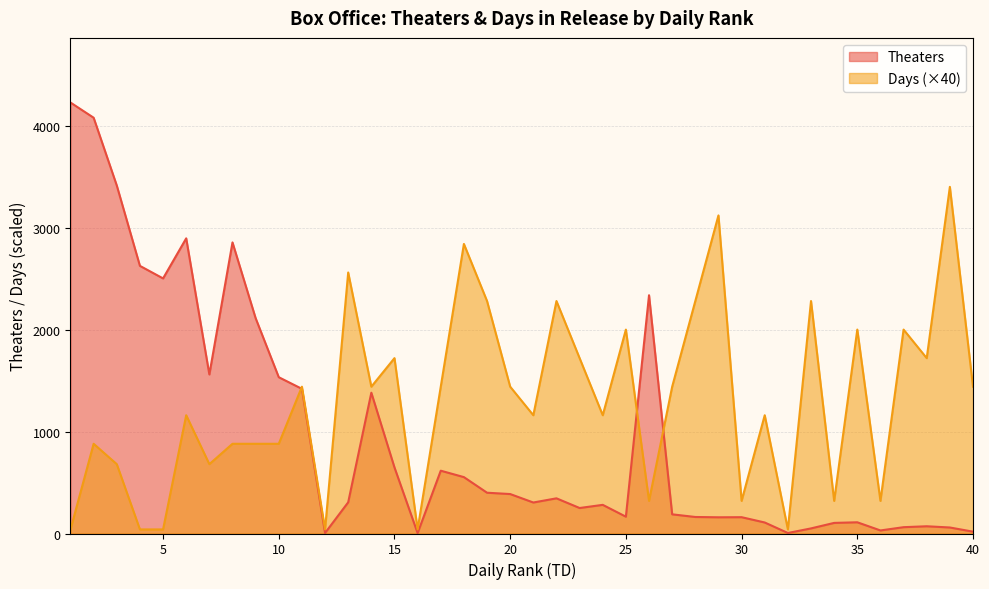

Rank the series by their average value, from lowest to highest.

Theaters, Days (×40)